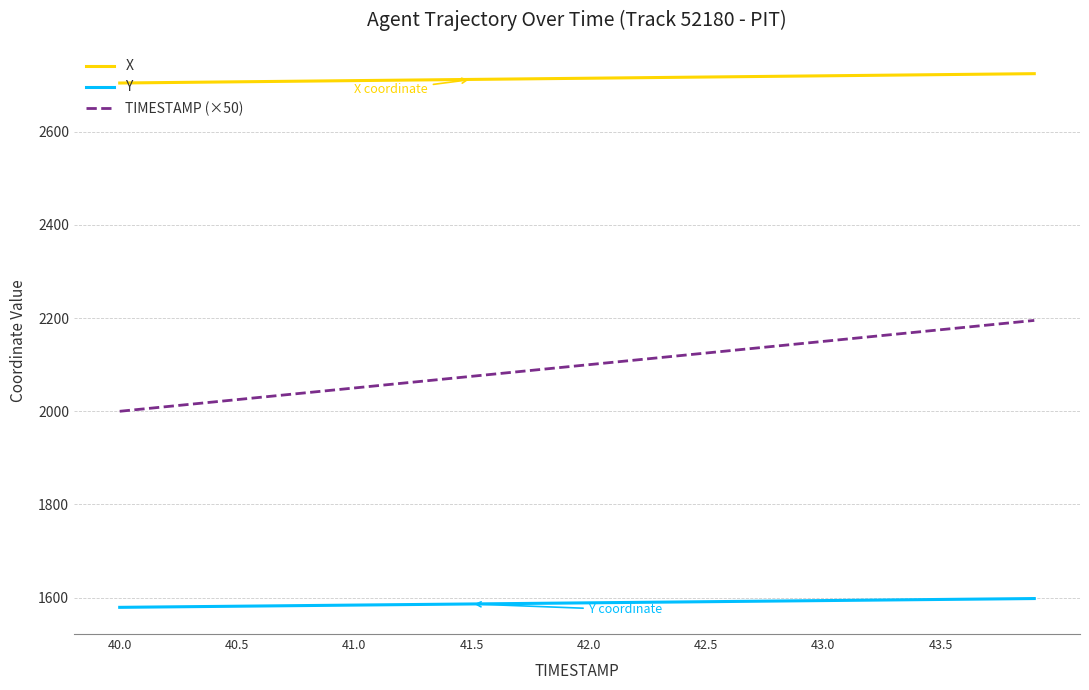

Rank the series by their maximum value, from lowest to highest.

Y, TIMESTAMP (×50), X